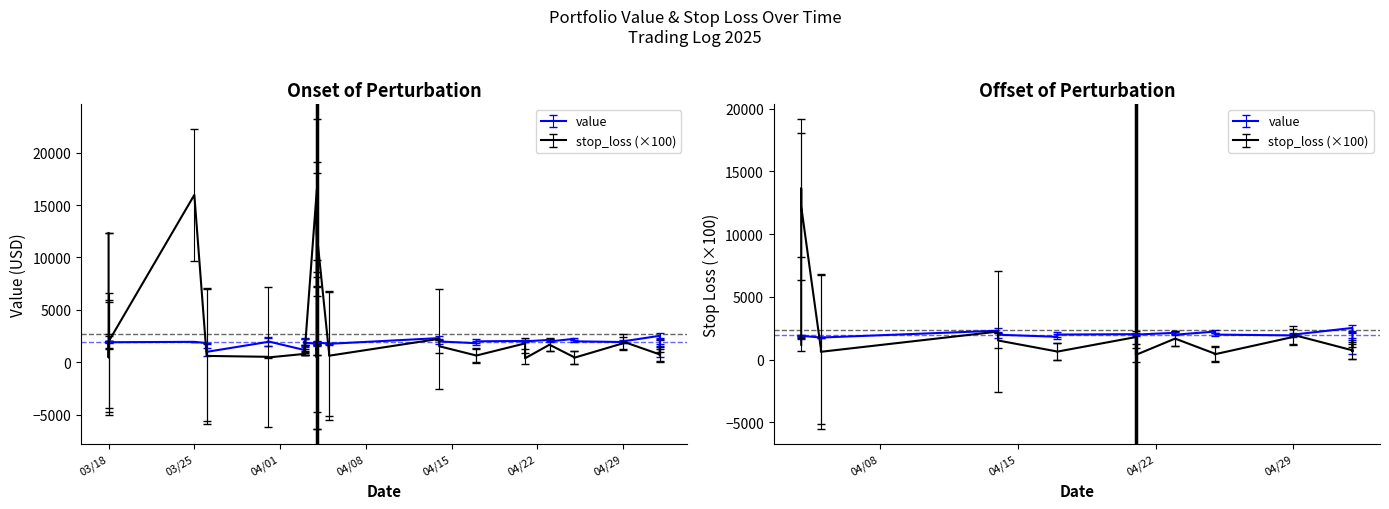

Which has a higher value, 2025-05-02 or 2025-05-02?

2025-05-02